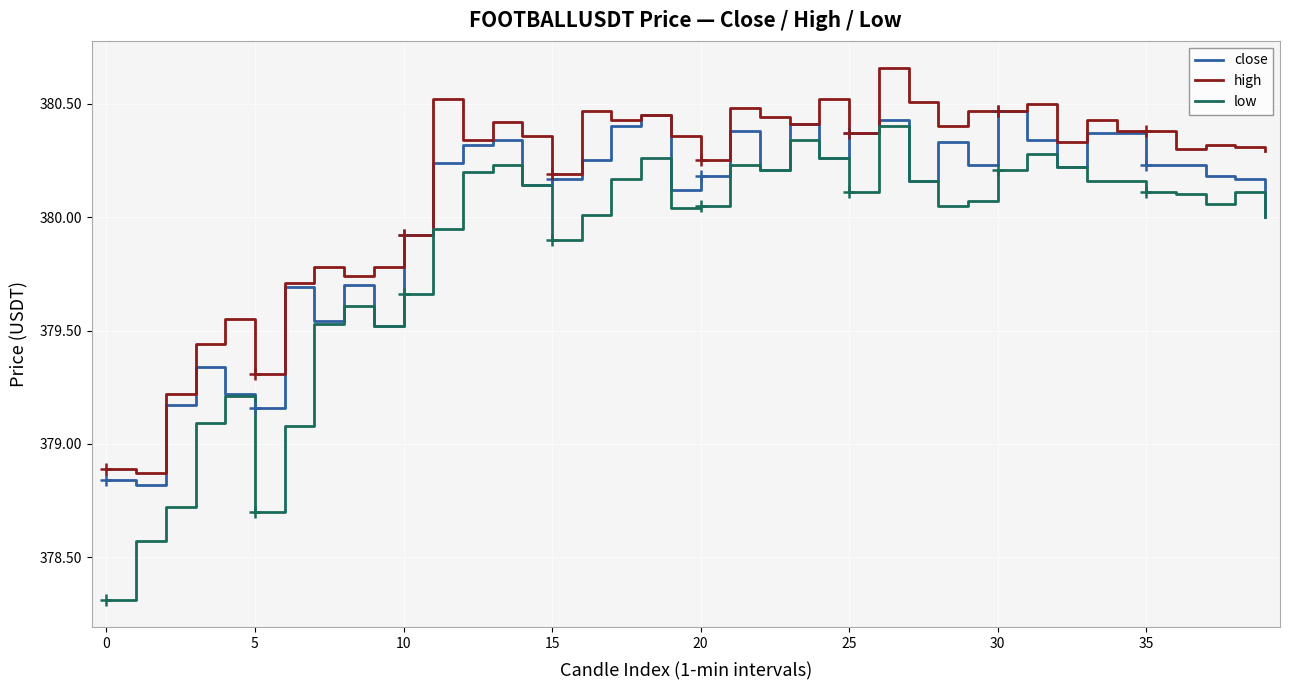

What are all the series names shown in the legend?

close, high, low